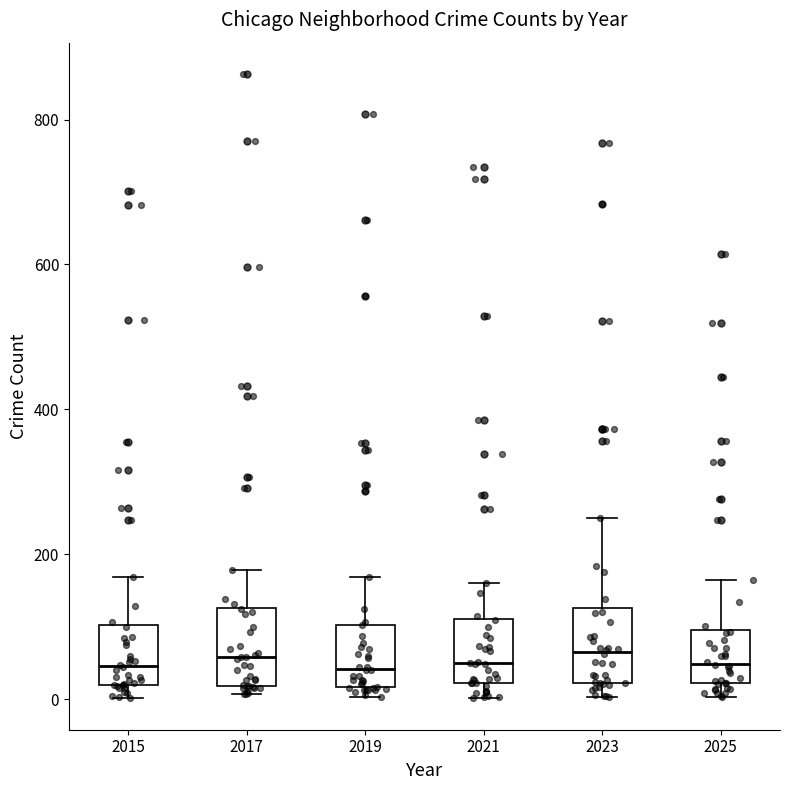

Reading left to right, read every box against the y-axis: the position of its median line, the range the box covers, and the ends of its whiskers. The values are not printed on the chart, so give them approximately, as read against the axis.

2015: median 40, box 20 to 100, whiskers 0 to 160
2017: median 60, box 20 to 120, whiskers 0 to 180
2019: median 40, box 20 to 100, whiskers 0 to 160
2021: median 40, box 20 to 120, whiskers 0 to 160
2023: median 60, box 20 to 120, whiskers 0 to 260
2025: median 40, box 20 to 100, whiskers 0 to 160